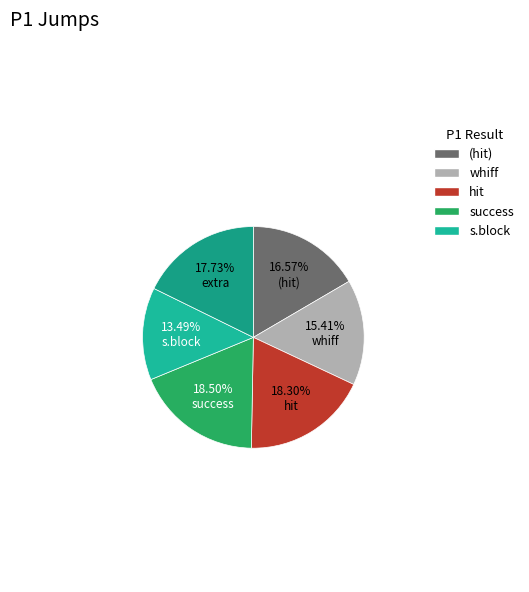

Which slice is the largest?

4